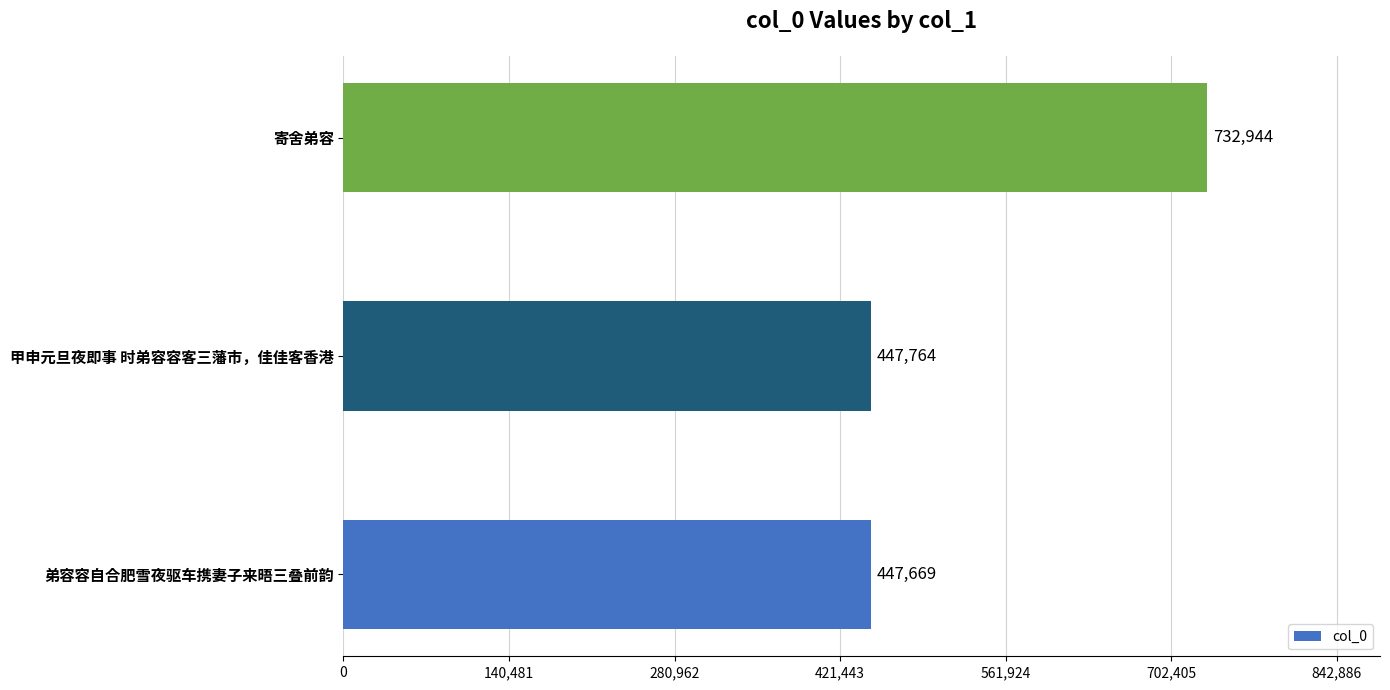

Count the number of categories in the chart.

3